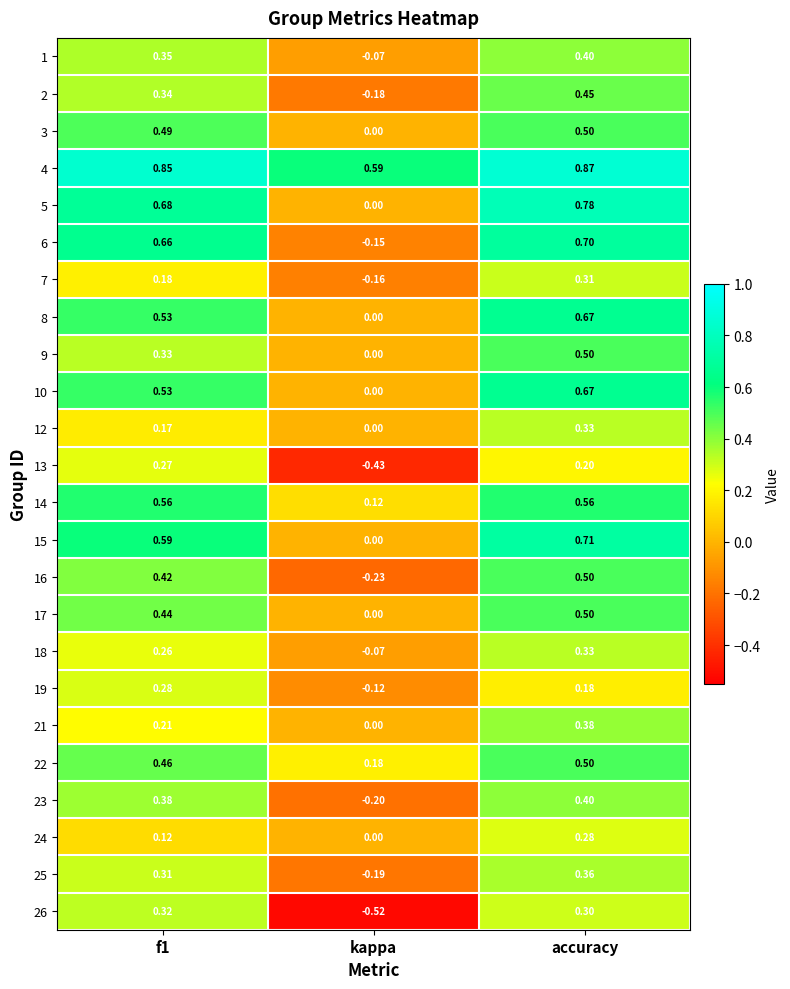

At which label does 16 reach its minimum?

kappa